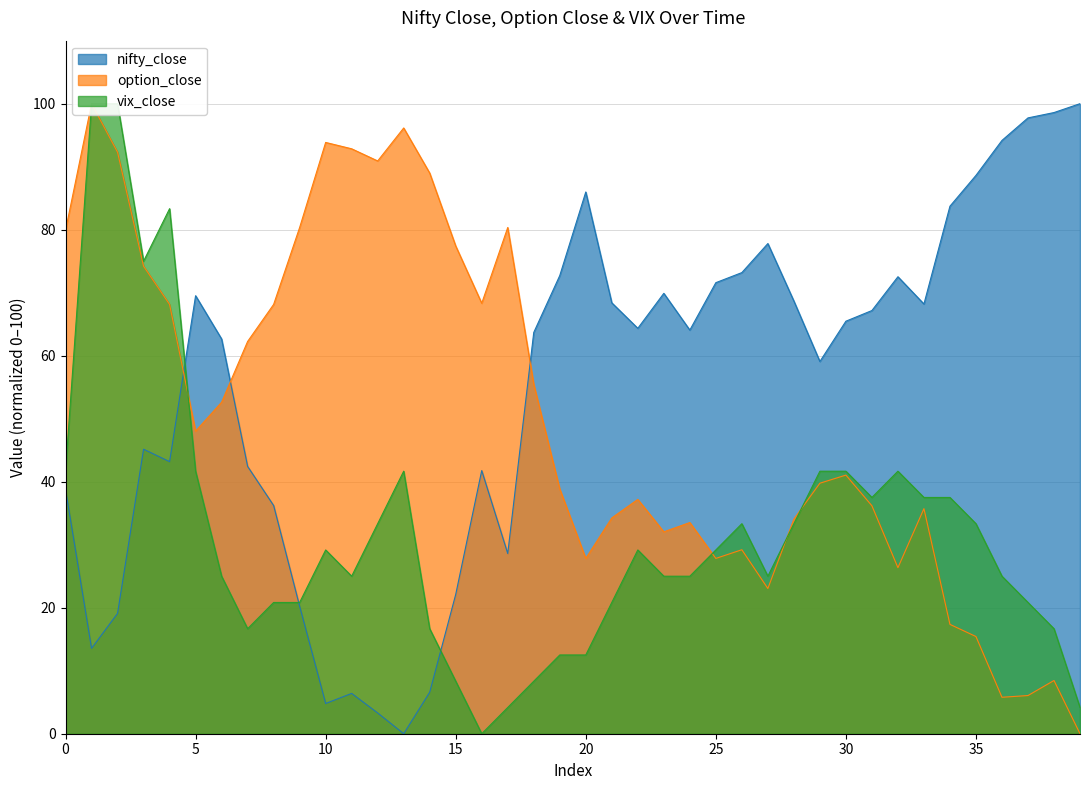

Which category has the lowest value across all series?

13